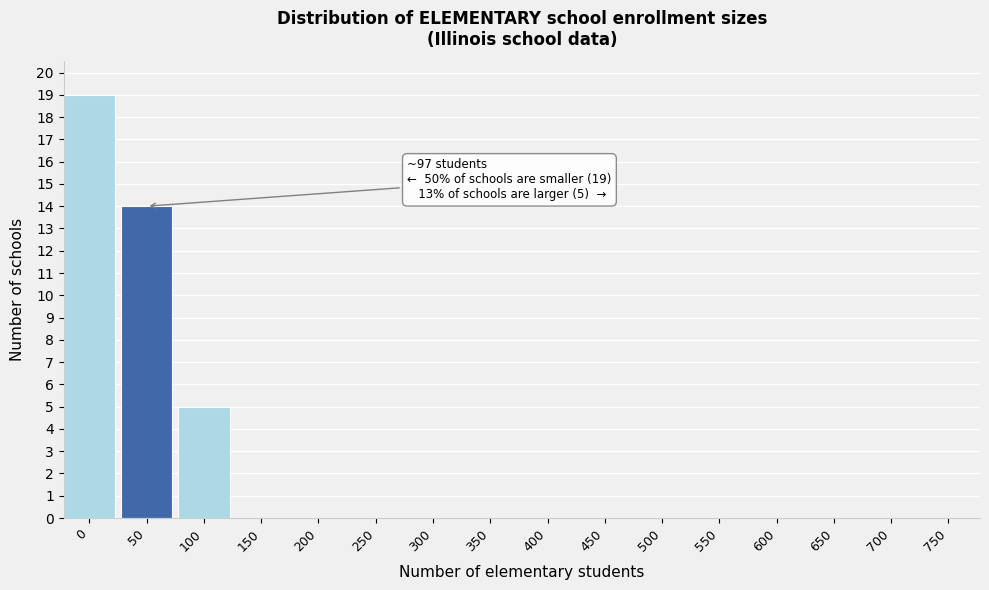

Reading left to right, list all the values displayed in this chart.

0=19	50=14	100=5	150=0	200=0	250=0	300=0	350=0	400=0	450=0	500=0	550=0	600=0	650=0	700=0	750=0